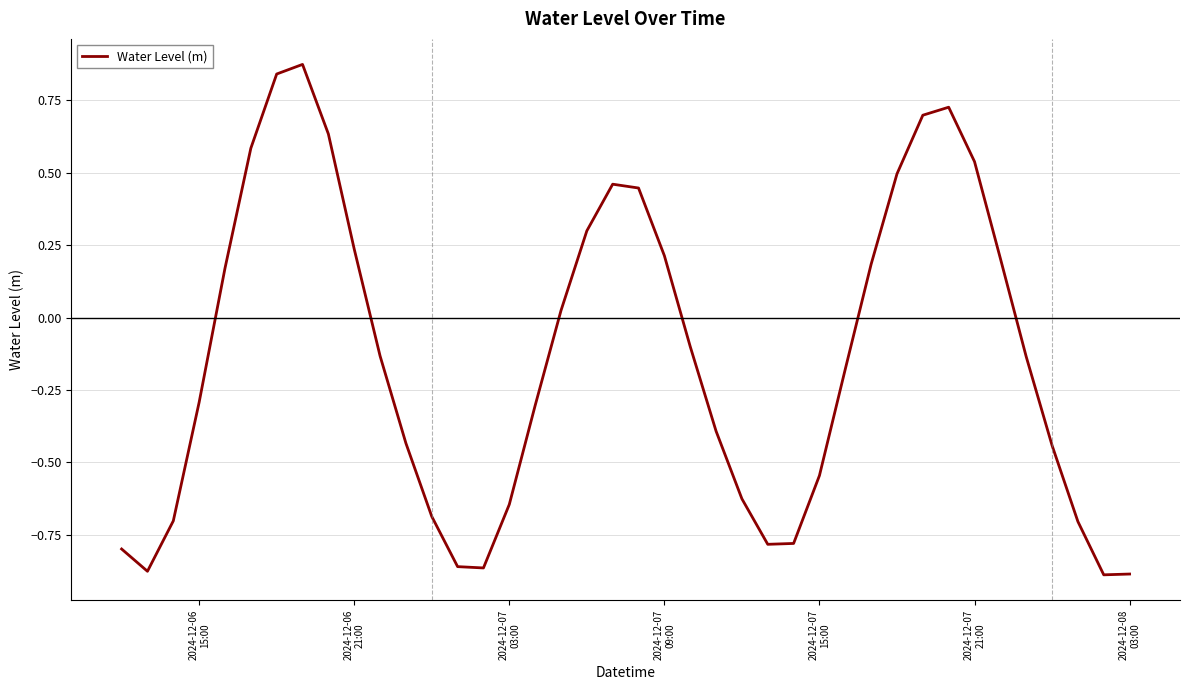

What is the difference between the maximum and minimum values?

1.8